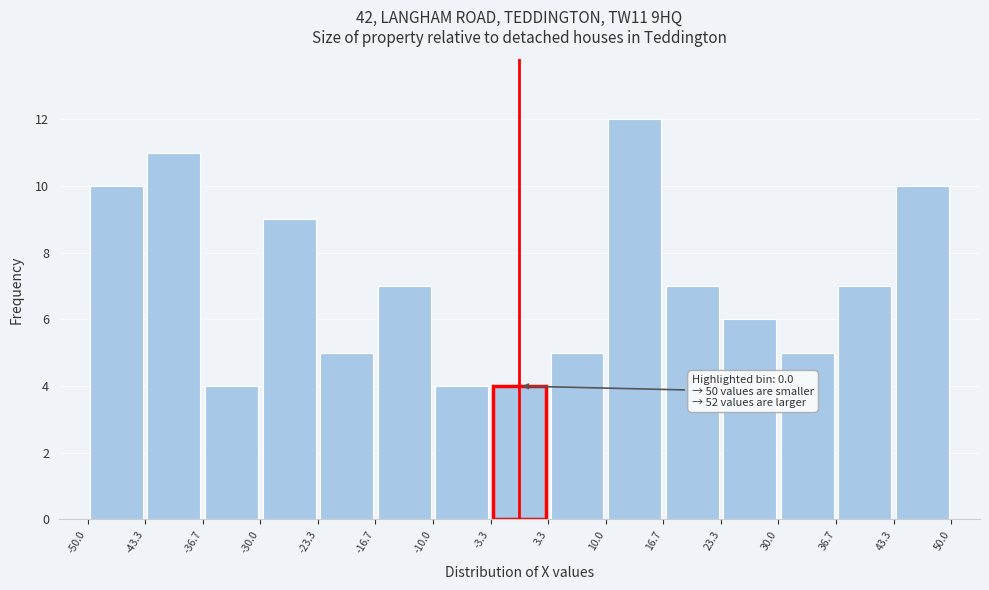

Which range on the x-axis has the tallest bar?

10.0 to 16.7